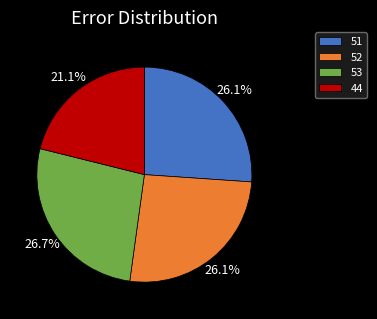

Combined, what portion of the pie is 44 and 52?

47.2%